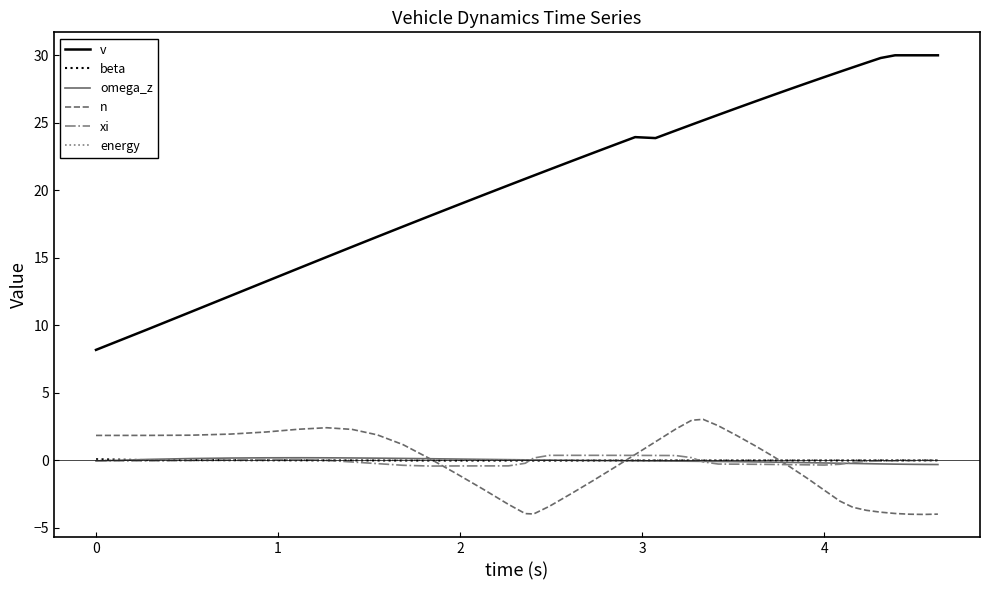

True or false: energy and v intersect in this chart.

False